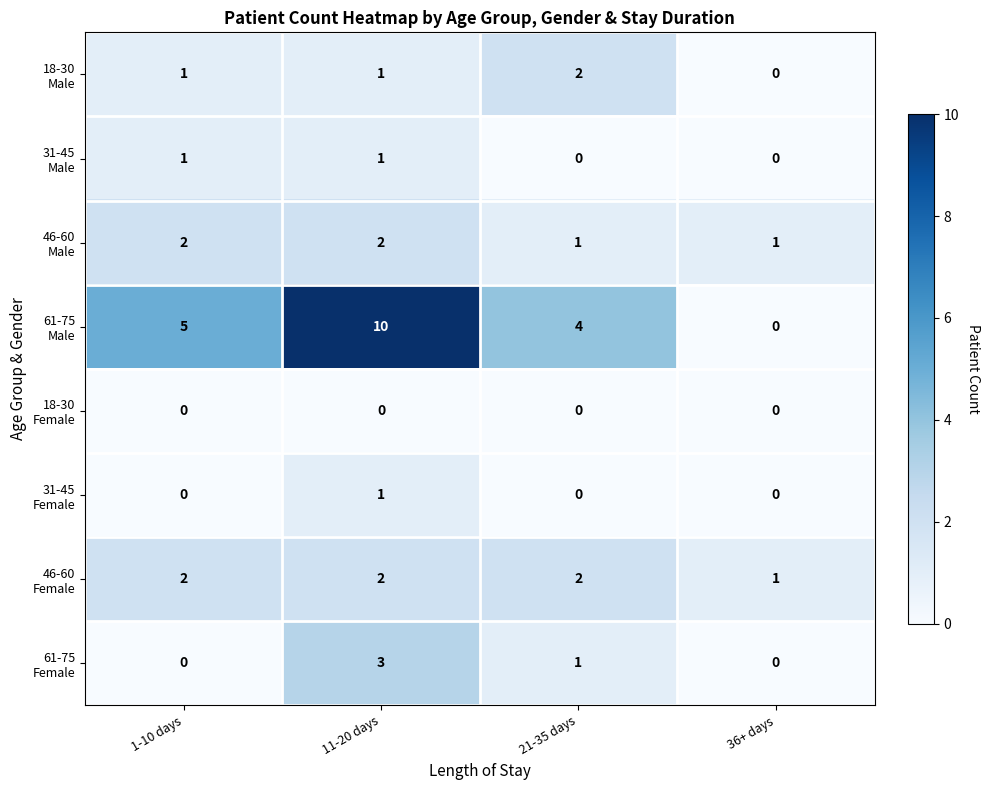

What is the total value across all series at 11-20 days?

20